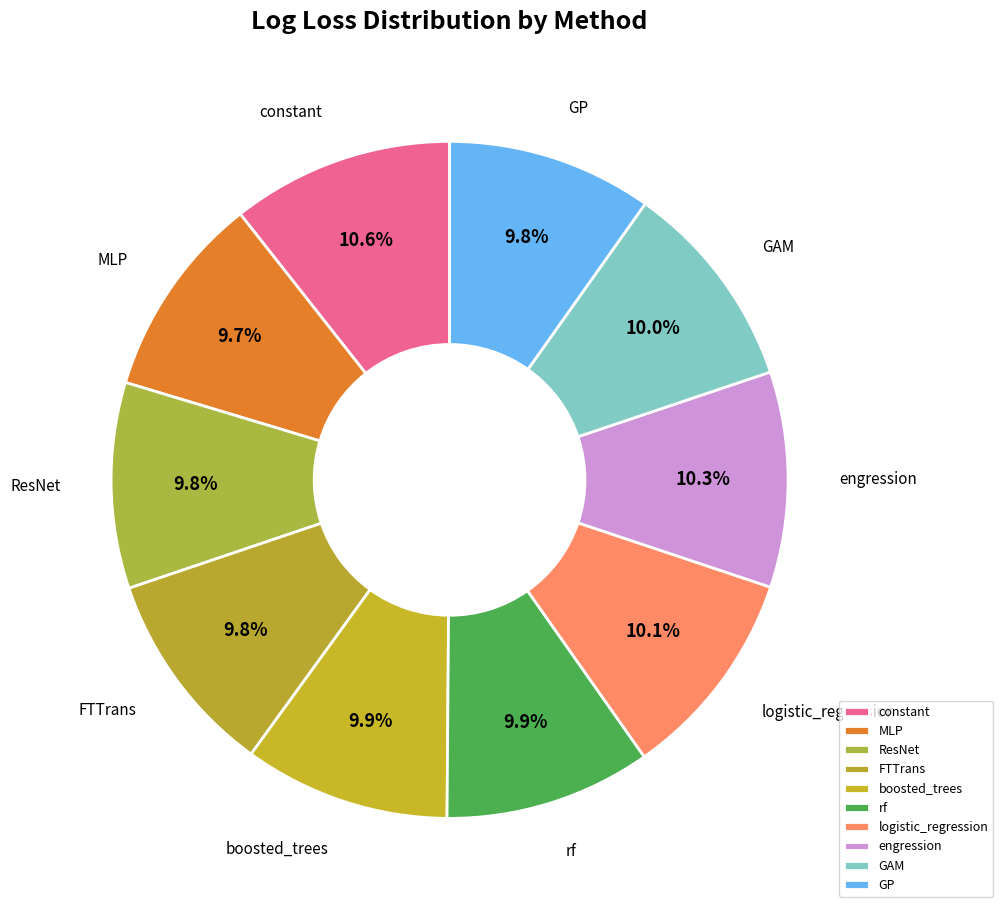

Is constant the majority of the pie?

No